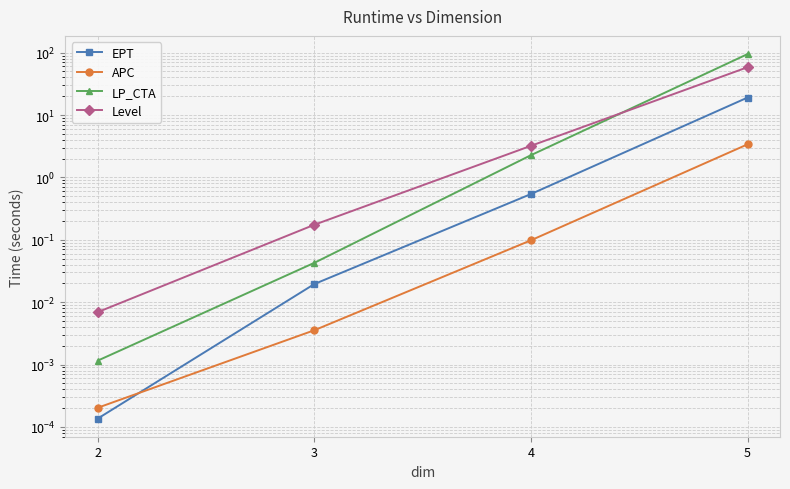

What value does the APC series have at 4?

0.1